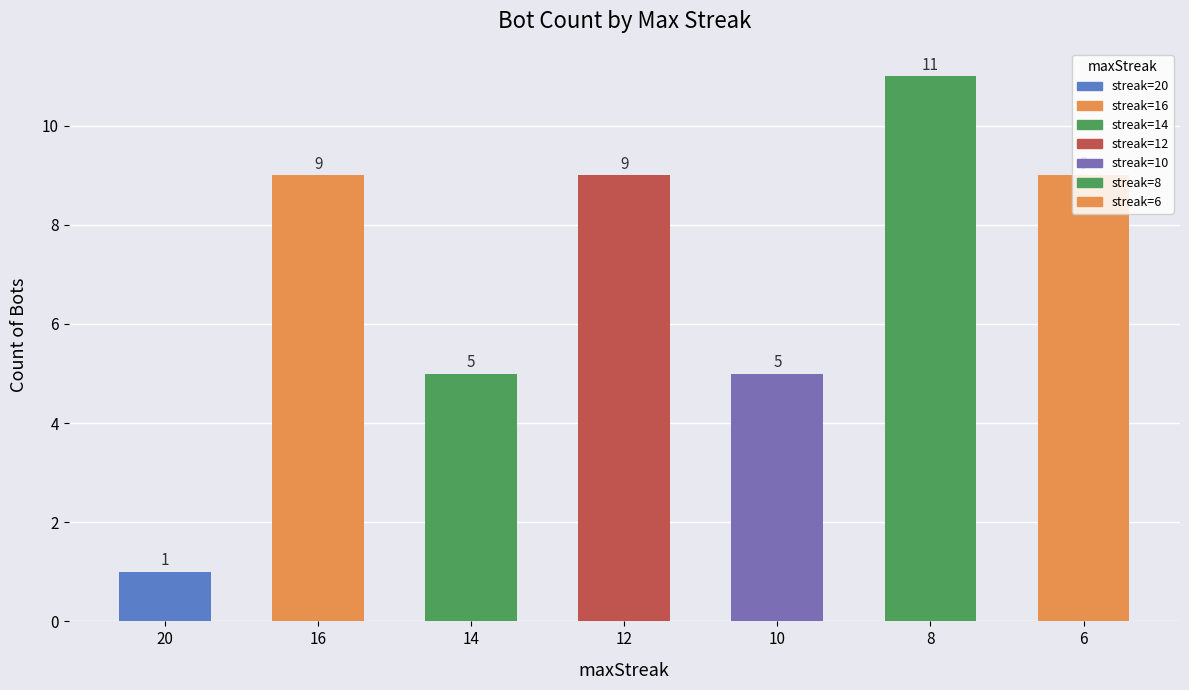

What is the difference between the maximum and minimum values?

10